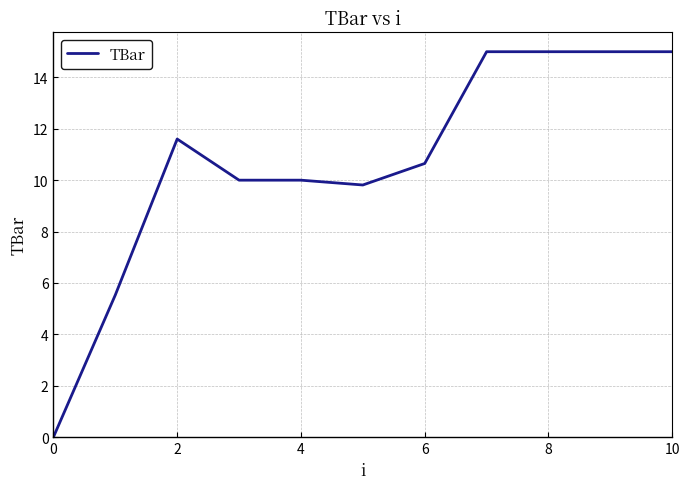

What is the maximum value shown in the chart?

15.0